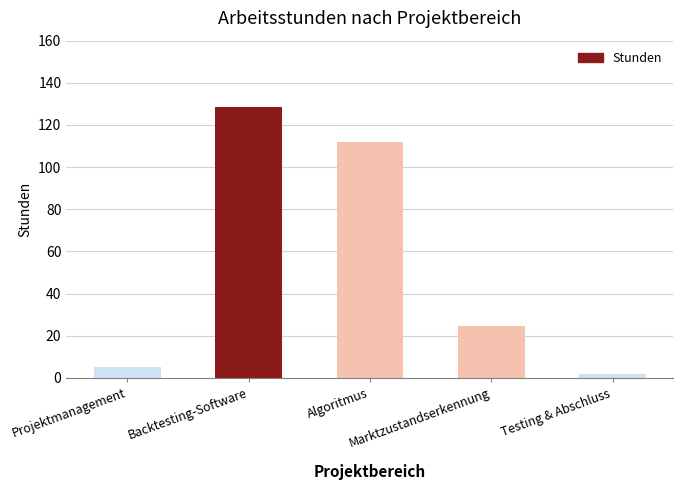

Reading left to right, transcribe all the data shown in this chart.

Projektmanagement=5.0	Backtesting-Software=128.5	Algoritmus=112.0	Marktzustandserkennung=24.5	Testing & Abschluss=2.0